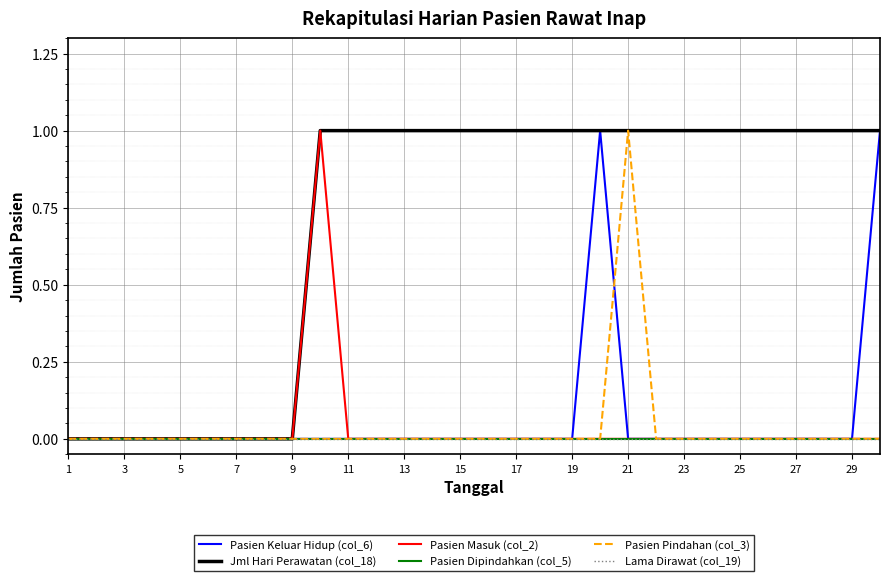

Is this an area chart (filled region under the line)?

No